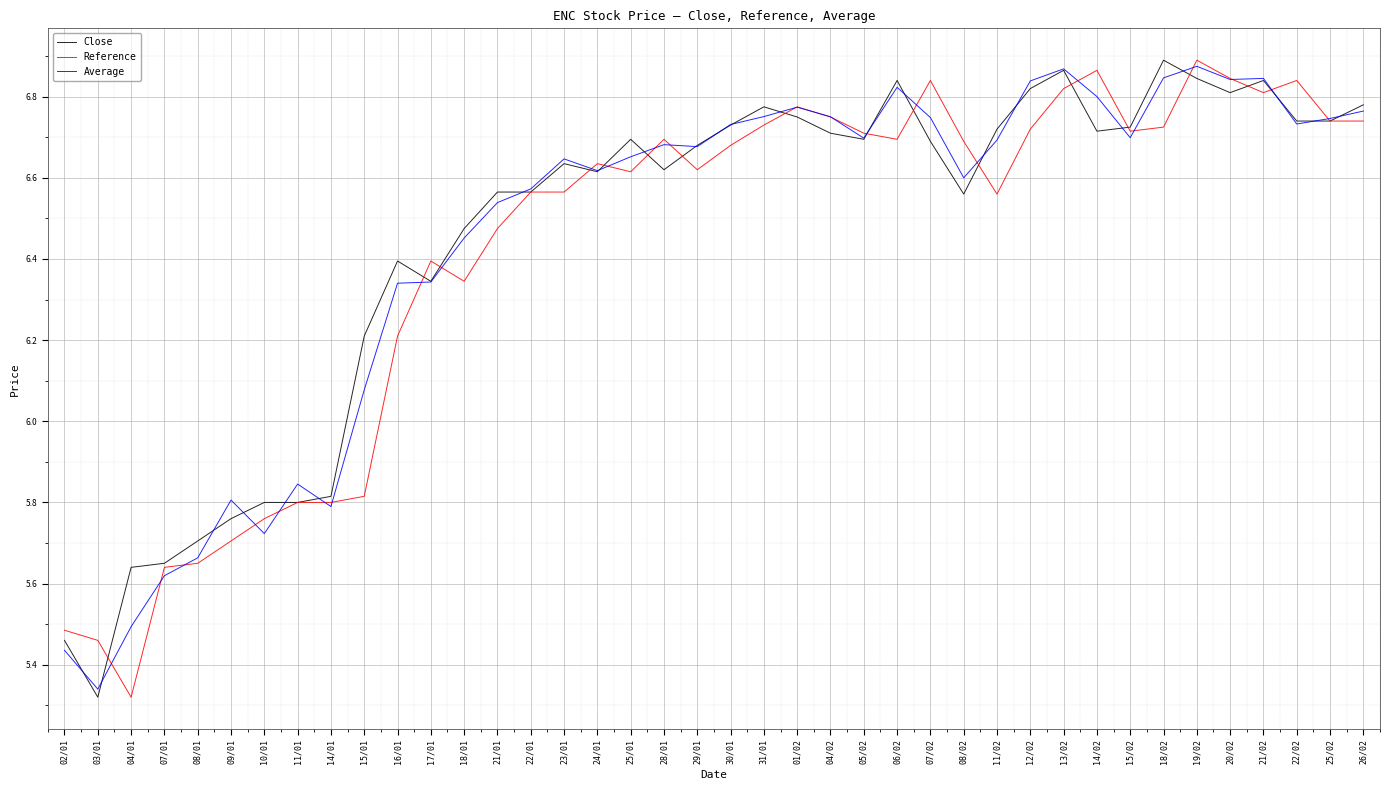

Which series changed the most between 10/01 and 11/01?

Average